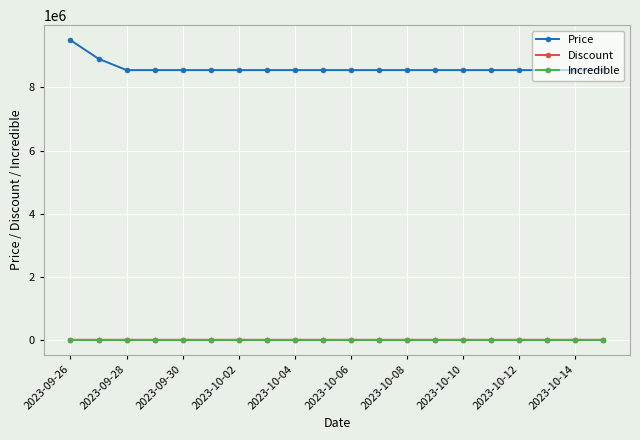

True or false: Discount and Price intersect in this chart.

False